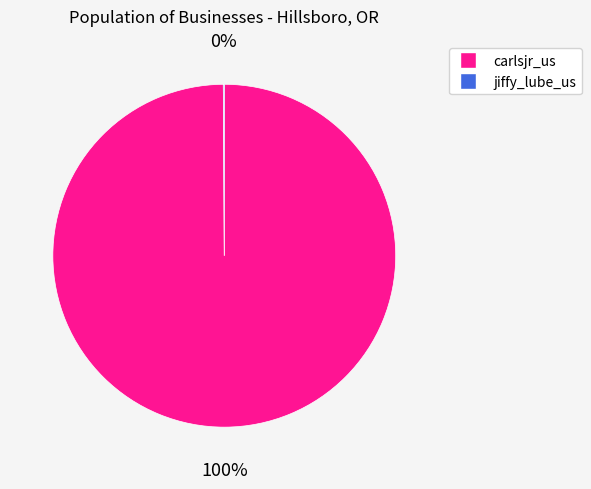

Which slice represents more than half of the pie?

carlsjr_us